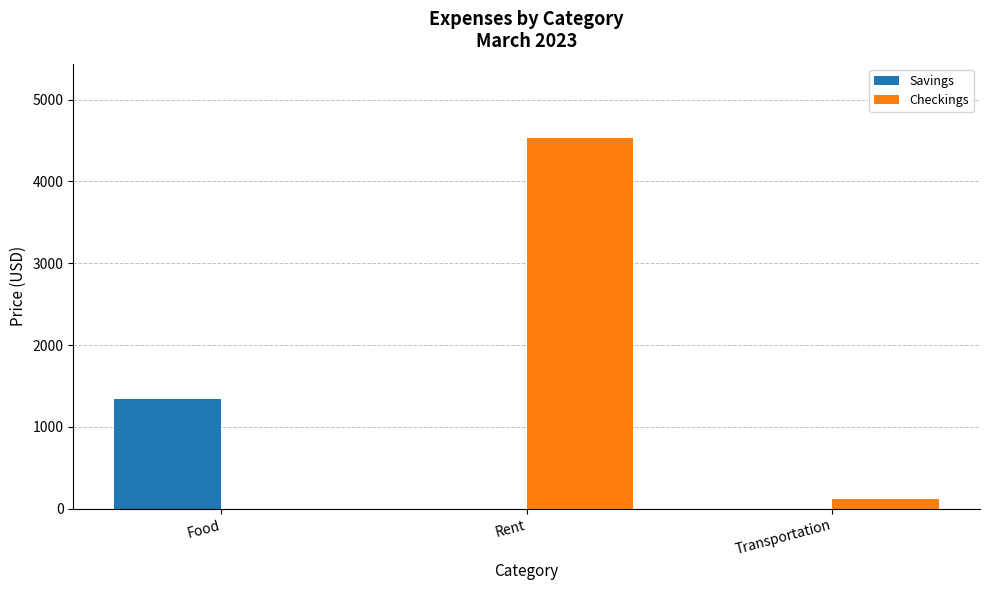

The Checkings series shows -2922 at Food. True or false?

False